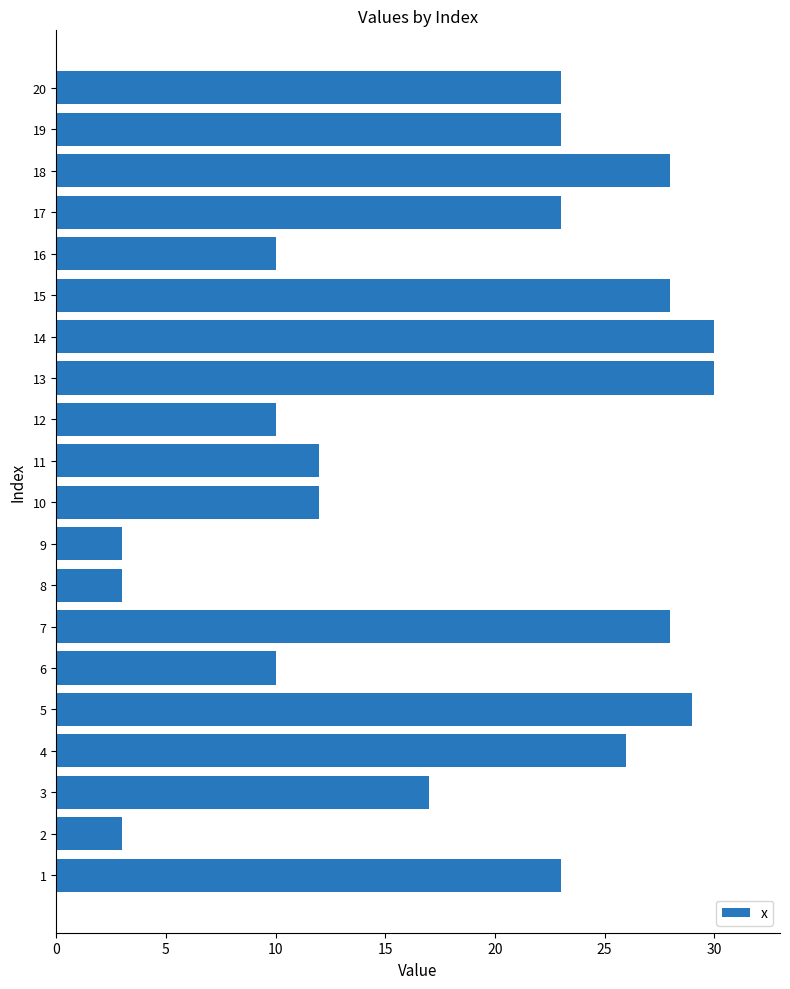

What is the smallest value displayed?

3